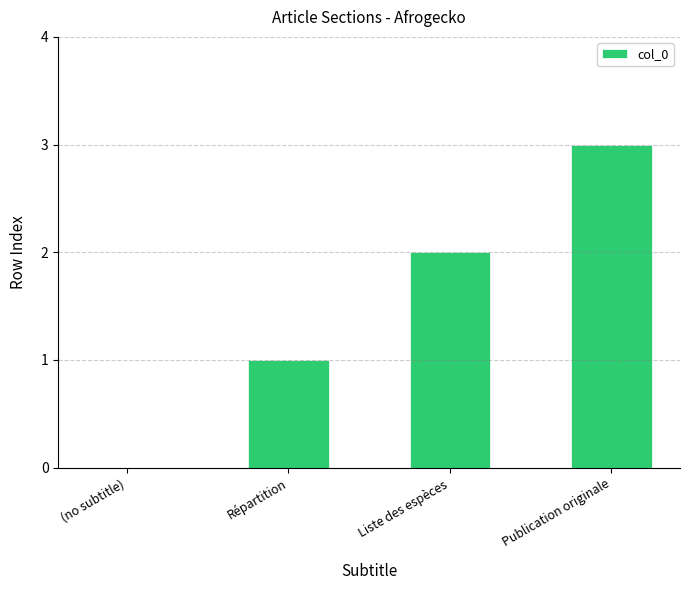

How many distinct data groups are displayed?

1